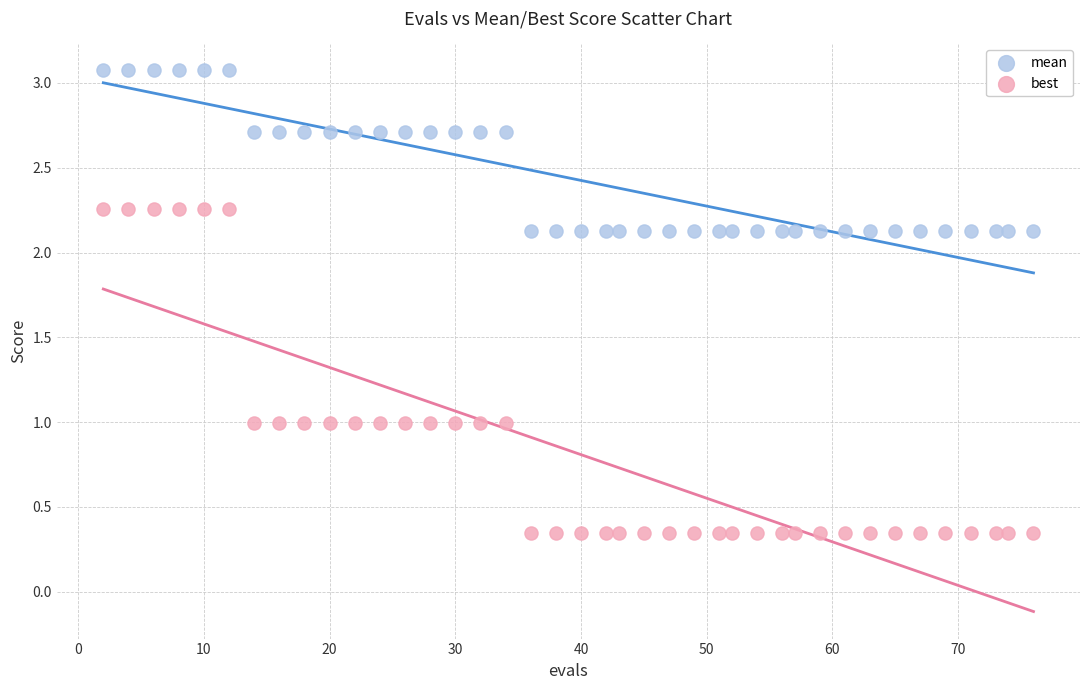

Which series contains the highest Y value?

mean